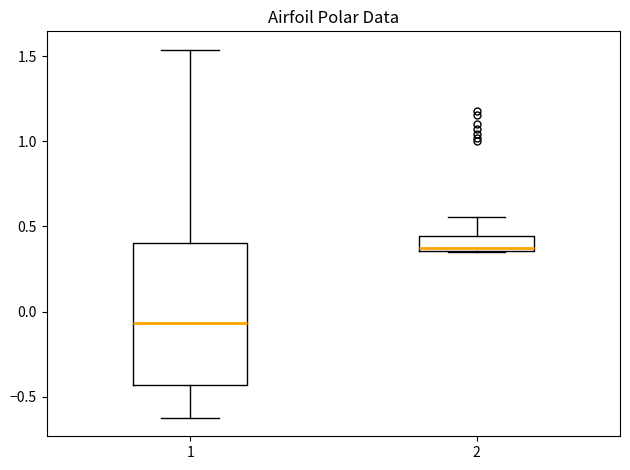

Reading left to right, transcribe this box plot: for each box, give where its median line is, the range the box spans, and where its two whiskers end, as read against the y-axis. The values are not printed on the chart, so give them approximately, as read against the axis.

1: median -0.05, box -0.45 to 0.40, whiskers -0.65 to 1.55
2: median 0.35 (just above the box's lower edge), box 0.35 to 0.45, whiskers 0.35 to 0.55